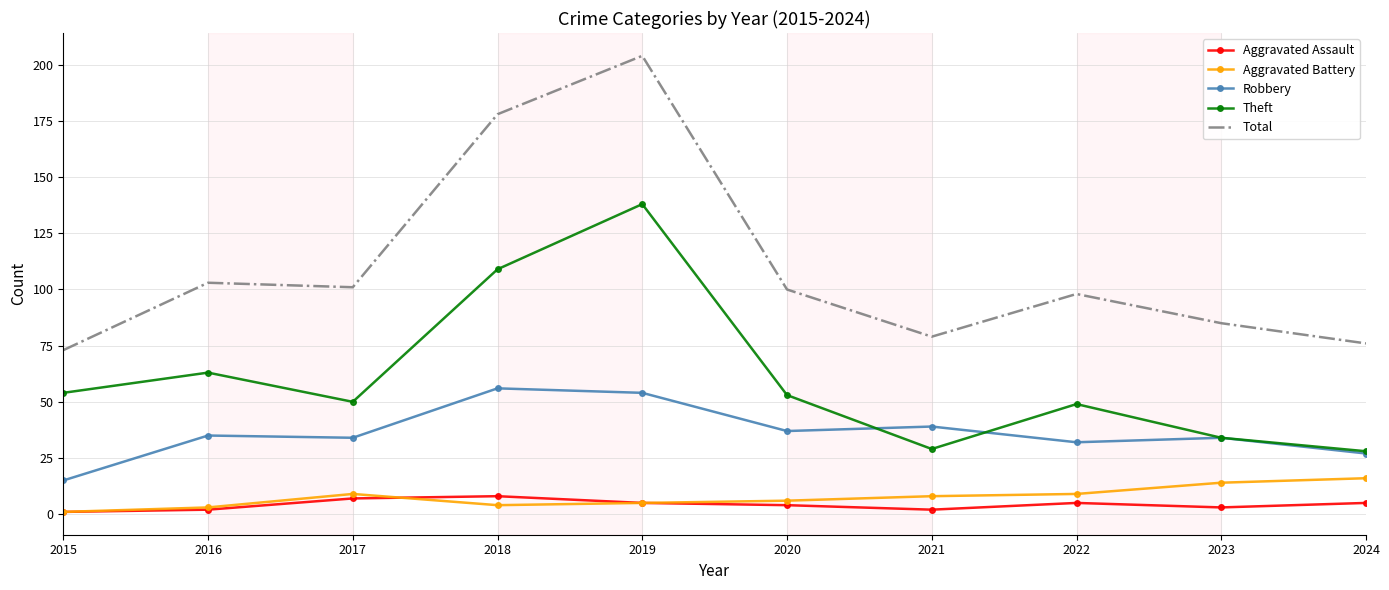

Where is the first local maximum for Theft?

2016